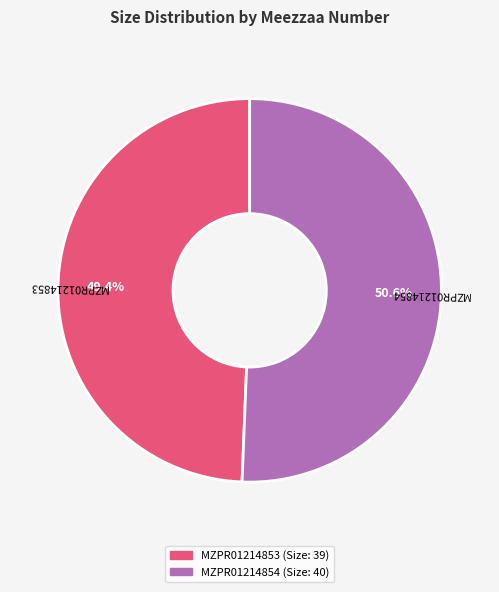

Which has a higher value, MZPR01214854 or MZPR01214853?

MZPR01214854